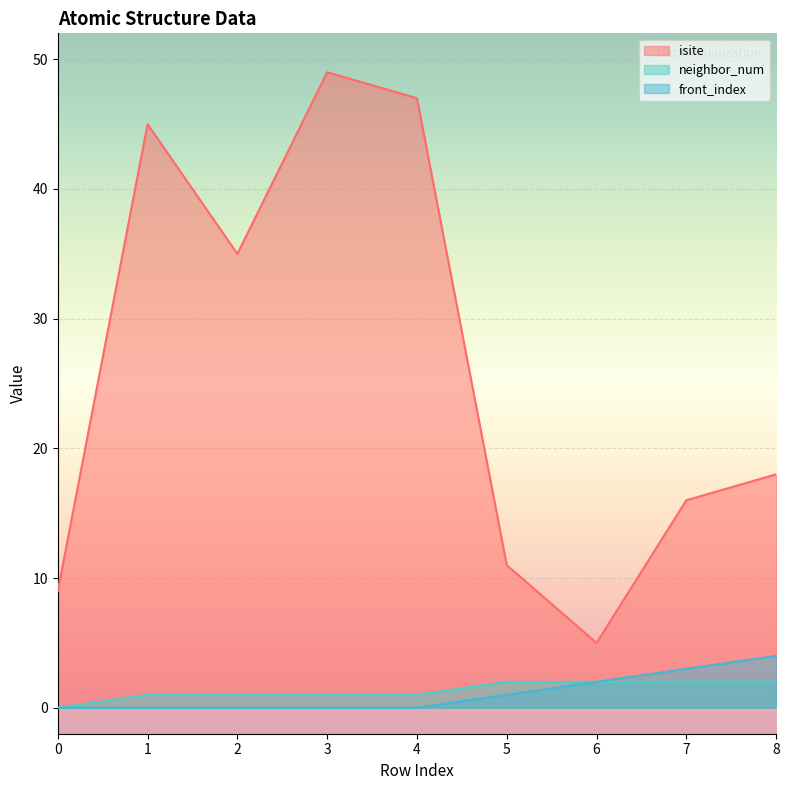

True or false: isite and front_index cross at least once.

False